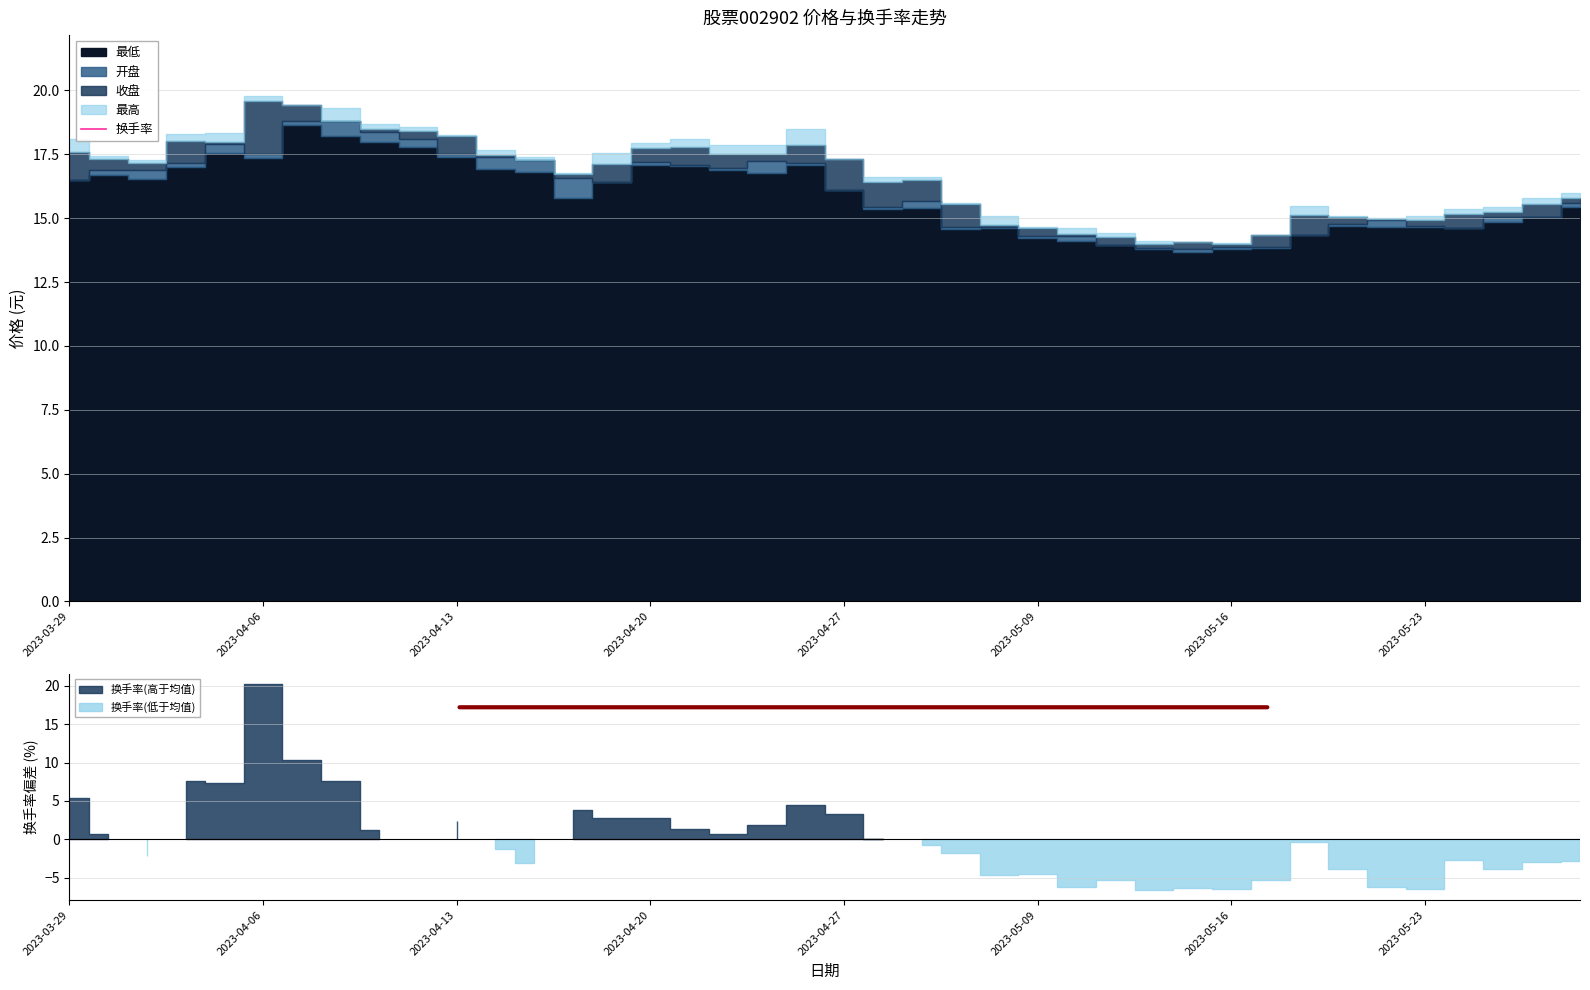

Is it true that the value at 21 is 42.3?

False